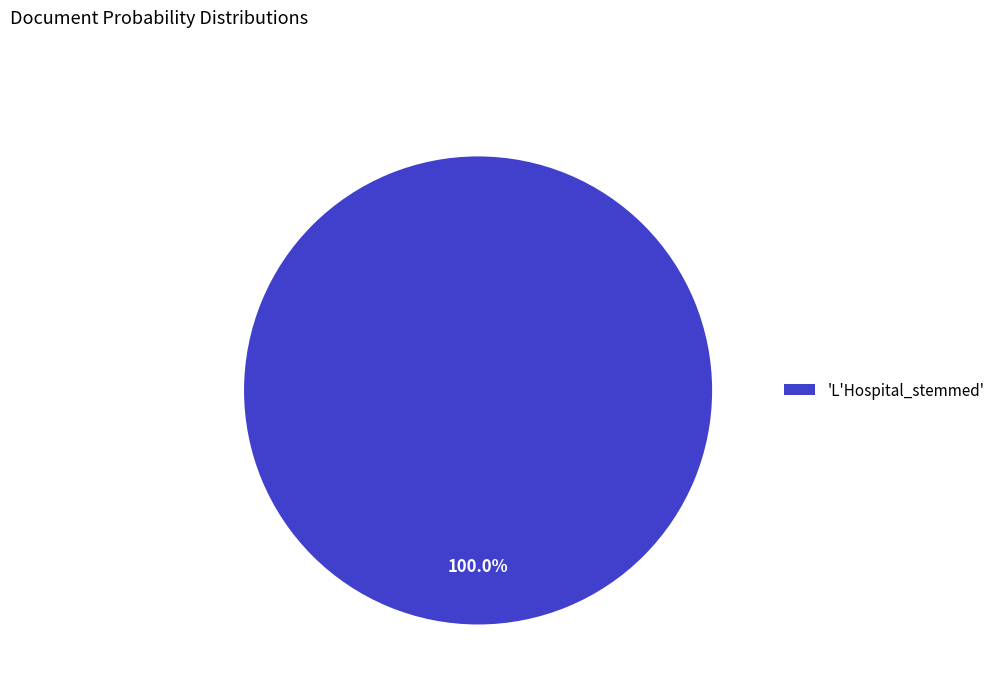

Is 'L'Hospital_stemmed' the majority of the pie?

Yes